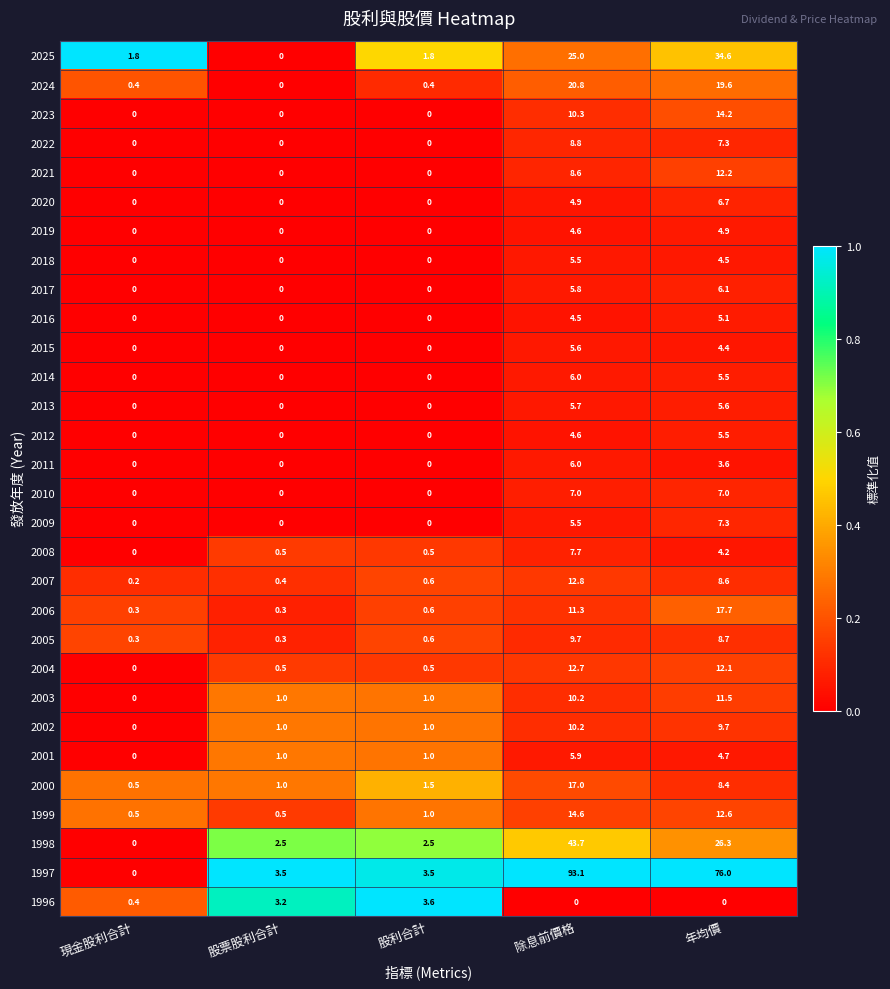

Which category has the highest value in the 2006 series?

年均價